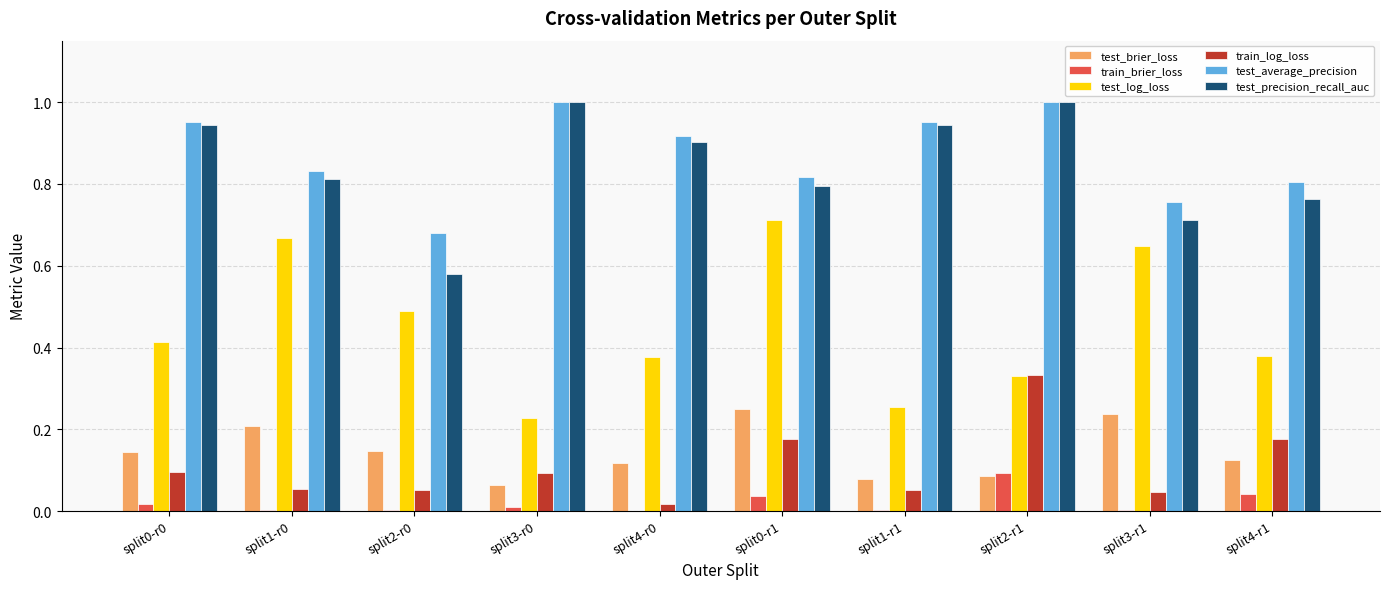

How many test_log_loss values are between 0 and 1?

10